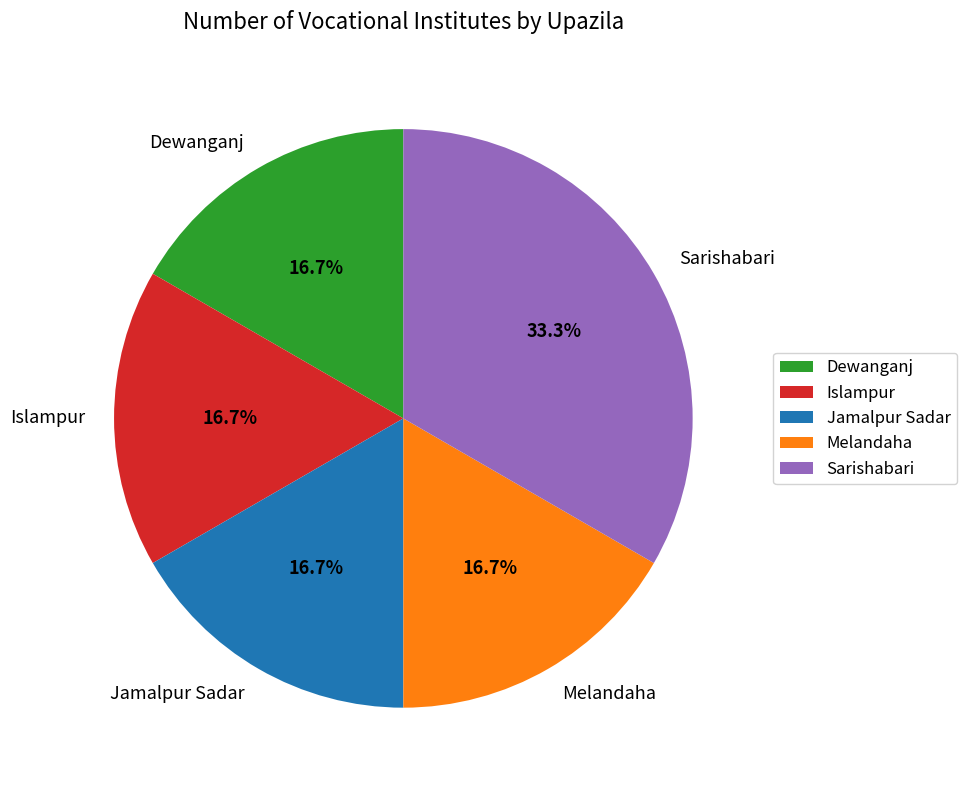

What is the largest slice in the pie chart?

Sarishabari